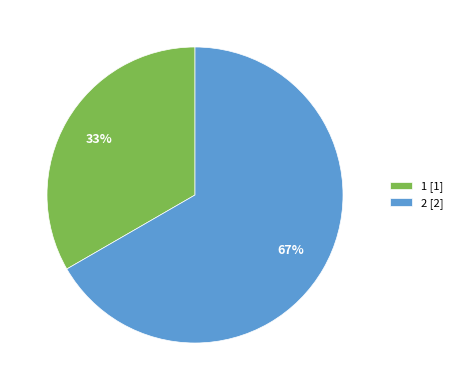

Rank the categories by value from lowest to highest.

1 [1], 2 [2]